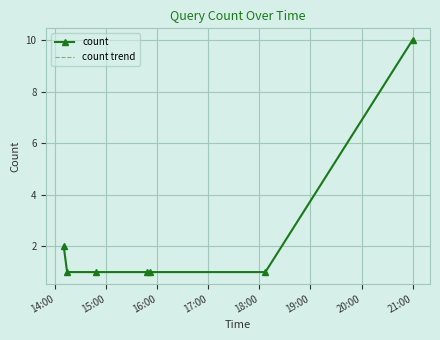

True or false: count trend and count cross at least once.

False